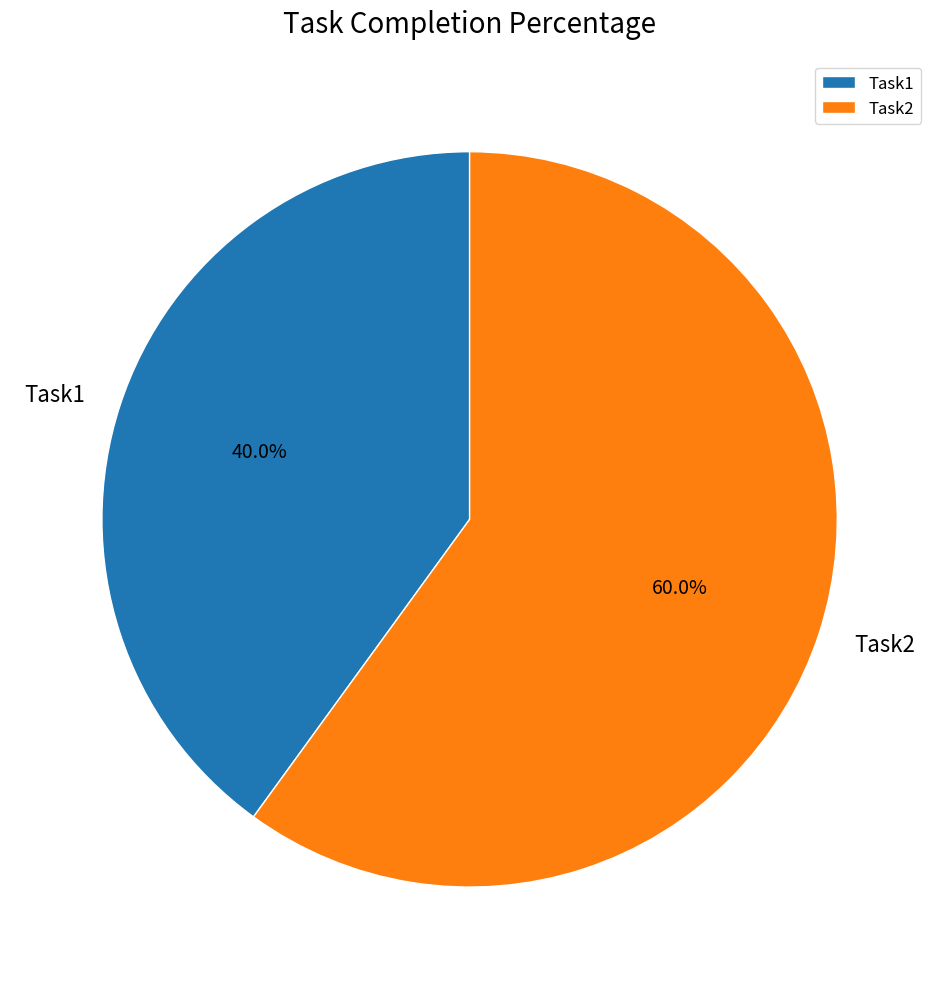

Rank the categories by value from highest to lowest.

Task2, Task1